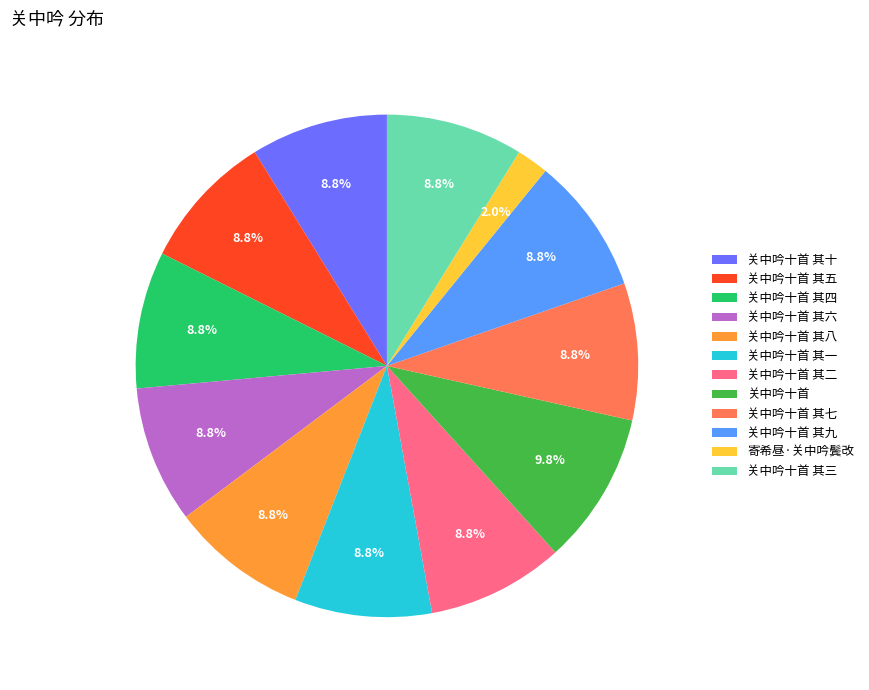

What percentage is the 关中吟十首 其三 slice, to the nearest percent?

9%